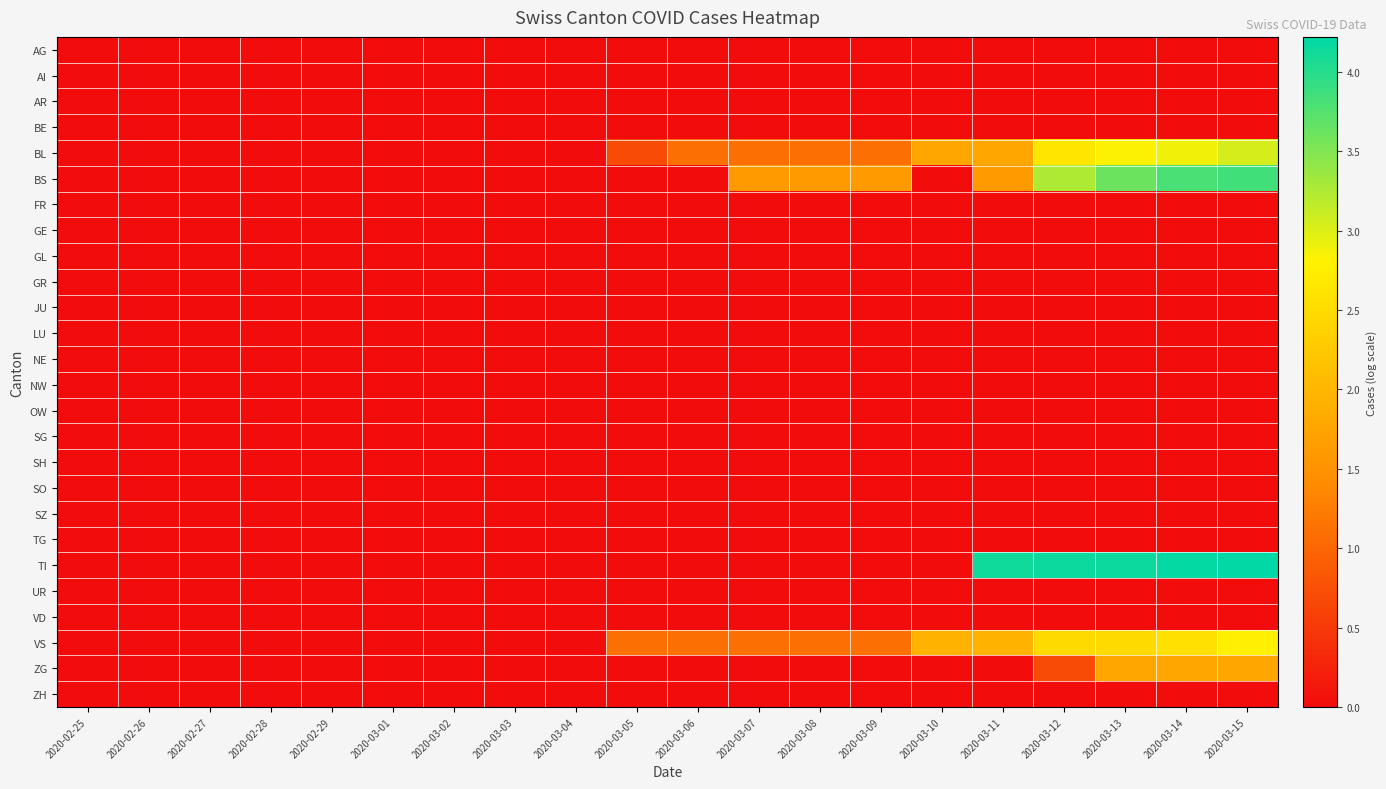

Reading left to right, what are all the values shown in this chart?

AG: 2020-02-25=0.0	2020-02-26=0.0	2020-02-27=0.0	2020-02-28=0.0	2020-02-29=0.0	2020-03-01=0.0	2020-03-02=0.0	2020-03-03=0.0	2020-03-04=0.0	2020-03-05=0.0	2020-03-06=0.0	2020-03-07=0.0	2020-03-08=0.0	2020-03-09=0.0	2020-03-10=0.0	2020-03-11=0.0	2020-03-12=0.0	2020-03-13=0.0	2020-03-14=0.0	2020-03-15=0.0
AI: 2020-02-25=0.0	2020-02-26=0.0	2020-02-27=0.0	2020-02-28=0.0	2020-02-29=0.0	2020-03-01=0.0	2020-03-02=0.0	2020-03-03=0.0	2020-03-04=0.0	2020-03-05=0.0	2020-03-06=0.0	2020-03-07=0.0	2020-03-08=0.0	2020-03-09=0.0	2020-03-10=0.0	2020-03-11=0.0	2020-03-12=0.0	2020-03-13=0.0	2020-03-14=0.0	2020-03-15=0.0
AR: 2020-02-25=0.0	2020-02-26=0.0	2020-02-27=0.0	2020-02-28=0.0	2020-02-29=0.0	2020-03-01=0.0	2020-03-02=0.0	2020-03-03=0.0	2020-03-04=0.0	2020-03-05=0.0	2020-03-06=0.0	2020-03-07=0.0	2020-03-08=0.0	2020-03-09=0.0	2020-03-10=0.0	2020-03-11=0.0	2020-03-12=0.0	2020-03-13=0.0	2020-03-14=0.0	2020-03-15=0.0
BE: 2020-02-25=0.0	2020-02-26=0.0	2020-02-27=0.0	2020-02-28=0.0	2020-02-29=0.0	2020-03-01=0.0	2020-03-02=0.0	2020-03-03=0.0	2020-03-04=0.0	2020-03-05=0.0	2020-03-06=0.0	2020-03-07=0.0	2020-03-08=0.0	2020-03-09=0.0	2020-03-10=0.0	2020-03-11=0.0	2020-03-12=0.0	2020-03-13=0.0	2020-03-14=0.0	2020-03-15=0.0
BL: 2020-02-25=0.0	2020-02-26=0.0	2020-02-27=0.0	2020-02-28=0.0	2020-02-29=0.0	2020-03-01=0.0	2020-03-02=0.0	2020-03-03=0.0	2020-03-04=0.0	2020-03-05=0.7	2020-03-06=1.1	2020-03-07=1.1	2020-03-08=1.1	2020-03-09=1.1	2020-03-10=1.8	2020-03-11=1.8	2020-03-12=2.6	2020-03-13=2.8	2020-03-14=2.9	2020-03-15=3.0
BS: 2020-02-25=0.0	2020-02-26=0.0	2020-02-27=0.0	2020-02-28=0.0	2020-02-29=0.0	2020-03-01=0.0	2020-03-02=0.0	2020-03-03=0.0	2020-03-04=0.0	2020-03-05=0.0	2020-03-06=0.0	2020-03-07=1.6	2020-03-08=1.6	2020-03-09=1.6	2020-03-10=0.0	2020-03-11=1.6	2020-03-12=3.3	2020-03-13=3.6	2020-03-14=3.8	2020-03-15=3.9
FR: 2020-02-25=0.0	2020-02-26=0.0	2020-02-27=0.0	2020-02-28=0.0	2020-02-29=0.0	2020-03-01=0.0	2020-03-02=0.0	2020-03-03=0.0	2020-03-04=0.0	2020-03-05=0.0	2020-03-06=0.0	2020-03-07=0.0	2020-03-08=0.0	2020-03-09=0.0	2020-03-10=0.0	2020-03-11=0.0	2020-03-12=0.0	2020-03-13=0.0	2020-03-14=0.0	2020-03-15=0.0
GE: 2020-02-25=0.0	2020-02-26=0.0	2020-02-27=0.0	2020-02-28=0.0	2020-02-29=0.0	2020-03-01=0.0	2020-03-02=0.0	2020-03-03=0.0	2020-03-04=0.0	2020-03-05=0.0	2020-03-06=0.0	2020-03-07=0.0	2020-03-08=0.0	2020-03-09=0.0	2020-03-10=0.0	2020-03-11=0.0	2020-03-12=0.0	2020-03-13=0.0	2020-03-14=0.0	2020-03-15=0.0
GL: 2020-02-25=0.0	2020-02-26=0.0	2020-02-27=0.0	2020-02-28=0.0	2020-02-29=0.0	2020-03-01=0.0	2020-03-02=0.0	2020-03-03=0.0	2020-03-04=0.0	2020-03-05=0.0	2020-03-06=0.0	2020-03-07=0.0	2020-03-08=0.0	2020-03-09=0.0	2020-03-10=0.0	2020-03-11=0.0	2020-03-12=0.0	2020-03-13=0.0	2020-03-14=0.0	2020-03-15=0.0
GR: 2020-02-25=0.0	2020-02-26=0.0	2020-02-27=0.0	2020-02-28=0.0	2020-02-29=0.0	2020-03-01=0.0	2020-03-02=0.0	2020-03-03=0.0	2020-03-04=0.0	2020-03-05=0.0	2020-03-06=0.0	2020-03-07=0.0	2020-03-08=0.0	2020-03-09=0.0	2020-03-10=0.0	2020-03-11=0.0	2020-03-12=0.0	2020-03-13=0.0	2020-03-14=0.0	2020-03-15=0.0
JU: 2020-02-25=0.0	2020-02-26=0.0	2020-02-27=0.0	2020-02-28=0.0	2020-02-29=0.0	2020-03-01=0.0	2020-03-02=0.0	2020-03-03=0.0	2020-03-04=0.0	2020-03-05=0.0	2020-03-06=0.0	2020-03-07=0.0	2020-03-08=0.0	2020-03-09=0.0	2020-03-10=0.0	2020-03-11=0.0	2020-03-12=0.0	2020-03-13=0.0	2020-03-14=0.0	2020-03-15=0.0
LU: 2020-02-25=0.0	2020-02-26=0.0	2020-02-27=0.0	2020-02-28=0.0	2020-02-29=0.0	2020-03-01=0.0	2020-03-02=0.0	2020-03-03=0.0	2020-03-04=0.0	2020-03-05=0.0	2020-03-06=0.0	2020-03-07=0.0	2020-03-08=0.0	2020-03-09=0.0	2020-03-10=0.0	2020-03-11=0.0	2020-03-12=0.0	2020-03-13=0.0	2020-03-14=0.0	2020-03-15=0.0
NE: 2020-02-25=0.0	2020-02-26=0.0	2020-02-27=0.0	2020-02-28=0.0	2020-02-29=0.0	2020-03-01=0.0	2020-03-02=0.0	2020-03-03=0.0	2020-03-04=0.0	2020-03-05=0.0	2020-03-06=0.0	2020-03-07=0.0	2020-03-08=0.0	2020-03-09=0.0	2020-03-10=0.0	2020-03-11=0.0	2020-03-12=0.0	2020-03-13=0.0	2020-03-14=0.0	2020-03-15=0.0
NW: 2020-02-25=0.0	2020-02-26=0.0	2020-02-27=0.0	2020-02-28=0.0	2020-02-29=0.0	2020-03-01=0.0	2020-03-02=0.0	2020-03-03=0.0	2020-03-04=0.0	2020-03-05=0.0	2020-03-06=0.0	2020-03-07=0.0	2020-03-08=0.0	2020-03-09=0.0	2020-03-10=0.0	2020-03-11=0.0	2020-03-12=0.0	2020-03-13=0.0	2020-03-14=0.0	2020-03-15=0.0
OW: 2020-02-25=0.0	2020-02-26=0.0	2020-02-27=0.0	2020-02-28=0.0	2020-02-29=0.0	2020-03-01=0.0	2020-03-02=0.0	2020-03-03=0.0	2020-03-04=0.0	2020-03-05=0.0	2020-03-06=0.0	2020-03-07=0.0	2020-03-08=0.0	2020-03-09=0.0	2020-03-10=0.0	2020-03-11=0.0	2020-03-12=0.0	2020-03-13=0.0	2020-03-14=0.0	2020-03-15=0.0
SG: 2020-02-25=0.0	2020-02-26=0.0	2020-02-27=0.0	2020-02-28=0.0	2020-02-29=0.0	2020-03-01=0.0	2020-03-02=0.0	2020-03-03=0.0	2020-03-04=0.0	2020-03-05=0.0	2020-03-06=0.0	2020-03-07=0.0	2020-03-08=0.0	2020-03-09=0.0	2020-03-10=0.0	2020-03-11=0.0	2020-03-12=0.0	2020-03-13=0.0	2020-03-14=0.0	2020-03-15=0.0
SH: 2020-02-25=0.0	2020-02-26=0.0	2020-02-27=0.0	2020-02-28=0.0	2020-02-29=0.0	2020-03-01=0.0	2020-03-02=0.0	2020-03-03=0.0	2020-03-04=0.0	2020-03-05=0.0	2020-03-06=0.0	2020-03-07=0.0	2020-03-08=0.0	2020-03-09=0.0	2020-03-10=0.0	2020-03-11=0.0	2020-03-12=0.0	2020-03-13=0.0	2020-03-14=0.0	2020-03-15=0.0
SO: 2020-02-25=0.0	2020-02-26=0.0	2020-02-27=0.0	2020-02-28=0.0	2020-02-29=0.0	2020-03-01=0.0	2020-03-02=0.0	2020-03-03=0.0	2020-03-04=0.0	2020-03-05=0.0	2020-03-06=0.0	2020-03-07=0.0	2020-03-08=0.0	2020-03-09=0.0	2020-03-10=0.0	2020-03-11=0.0	2020-03-12=0.0	2020-03-13=0.0	2020-03-14=0.0	2020-03-15=0.0
SZ: 2020-02-25=0.0	2020-02-26=0.0	2020-02-27=0.0	2020-02-28=0.0	2020-02-29=0.0	2020-03-01=0.0	2020-03-02=0.0	2020-03-03=0.0	2020-03-04=0.0	2020-03-05=0.0	2020-03-06=0.0	2020-03-07=0.0	2020-03-08=0.0	2020-03-09=0.0	2020-03-10=0.0	2020-03-11=0.0	2020-03-12=0.0	2020-03-13=0.0	2020-03-14=0.0	2020-03-15=0.0
TG: 2020-02-25=0.0	2020-02-26=0.0	2020-02-27=0.0	2020-02-28=0.0	2020-02-29=0.0	2020-03-01=0.0	2020-03-02=0.0	2020-03-03=0.0	2020-03-04=0.0	2020-03-05=0.0	2020-03-06=0.0	2020-03-07=0.0	2020-03-08=0.0	2020-03-09=0.0	2020-03-10=0.0	2020-03-11=0.0	2020-03-12=0.0	2020-03-13=0.0	2020-03-14=0.0	2020-03-15=0.0
TI: 2020-02-25=0.0	2020-02-26=0.0	2020-02-27=0.0	2020-02-28=0.0	2020-02-29=0.0	2020-03-01=0.0	2020-03-02=0.0	2020-03-03=0.0	2020-03-04=0.0	2020-03-05=0.0	2020-03-06=0.0	2020-03-07=0.0	2020-03-08=0.0	2020-03-09=0.0	2020-03-10=0.0	2020-03-11=4.1	2020-03-12=4.1	2020-03-13=4.1	2020-03-14=4.2	2020-03-15=4.2
UR: 2020-02-25=0.0	2020-02-26=0.0	2020-02-27=0.0	2020-02-28=0.0	2020-02-29=0.0	2020-03-01=0.0	2020-03-02=0.0	2020-03-03=0.0	2020-03-04=0.0	2020-03-05=0.0	2020-03-06=0.0	2020-03-07=0.0	2020-03-08=0.0	2020-03-09=0.0	2020-03-10=0.0	2020-03-11=0.0	2020-03-12=0.0	2020-03-13=0.0	2020-03-14=0.0	2020-03-15=0.0
VD: 2020-02-25=0.0	2020-02-26=0.0	2020-02-27=0.0	2020-02-28=0.0	2020-02-29=0.0	2020-03-01=0.0	2020-03-02=0.0	2020-03-03=0.0	2020-03-04=0.0	2020-03-05=0.0	2020-03-06=0.0	2020-03-07=0.0	2020-03-08=0.0	2020-03-09=0.0	2020-03-10=0.0	2020-03-11=0.0	2020-03-12=0.0	2020-03-13=0.0	2020-03-14=0.0	2020-03-15=0.0
VS: 2020-02-25=0.0	2020-02-26=0.0	2020-02-27=0.0	2020-02-28=0.0	2020-02-29=0.0	2020-03-01=0.0	2020-03-02=0.0	2020-03-03=0.0	2020-03-04=0.0	2020-03-05=1.1	2020-03-06=1.1	2020-03-07=1.1	2020-03-08=1.1	2020-03-09=1.1	2020-03-10=1.9	2020-03-11=1.9	2020-03-12=2.5	2020-03-13=2.5	2020-03-14=2.6	2020-03-15=2.8
ZG: 2020-02-25=0.0	2020-02-26=0.0	2020-02-27=0.0	2020-02-28=0.0	2020-02-29=0.0	2020-03-01=0.0	2020-03-02=0.0	2020-03-03=0.0	2020-03-04=0.0	2020-03-05=0.0	2020-03-06=0.0	2020-03-07=0.0	2020-03-08=0.0	2020-03-09=0.0	2020-03-10=0.0	2020-03-11=0.0	2020-03-12=0.7	2020-03-13=1.8	2020-03-14=1.8	2020-03-15=1.8
ZH: 2020-02-25=0.0	2020-02-26=0.0	2020-02-27=0.0	2020-02-28=0.0	2020-02-29=0.0	2020-03-01=0.0	2020-03-02=0.0	2020-03-03=0.0	2020-03-04=0.0	2020-03-05=0.0	2020-03-06=0.0	2020-03-07=0.0	2020-03-08=0.0	2020-03-09=0.0	2020-03-10=0.0	2020-03-11=0.0	2020-03-12=0.0	2020-03-13=0.0	2020-03-14=0.0	2020-03-15=0.0